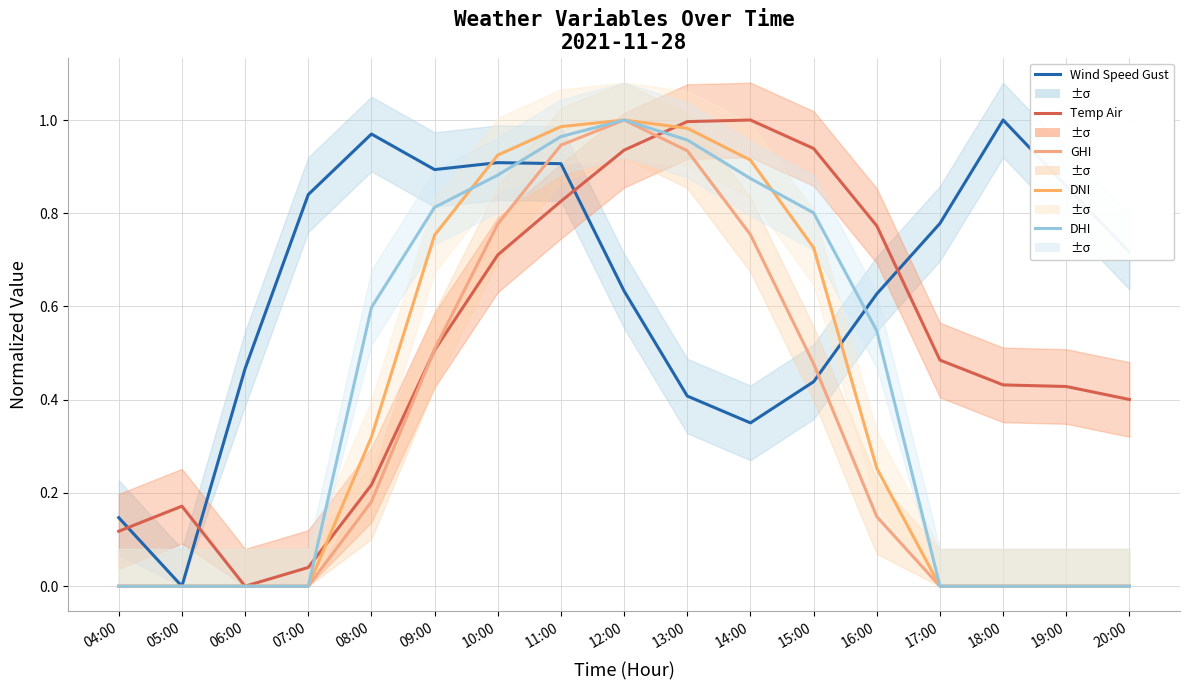

List the labels in order of dhi value, largest first.

12:00, 11:00, 13:00, 10:00, 14:00, 09:00, 15:00, 08:00, 16:00, 04:00, 05:00, 06:00, 07:00, 17:00, 18:00, 19:00, 20:00